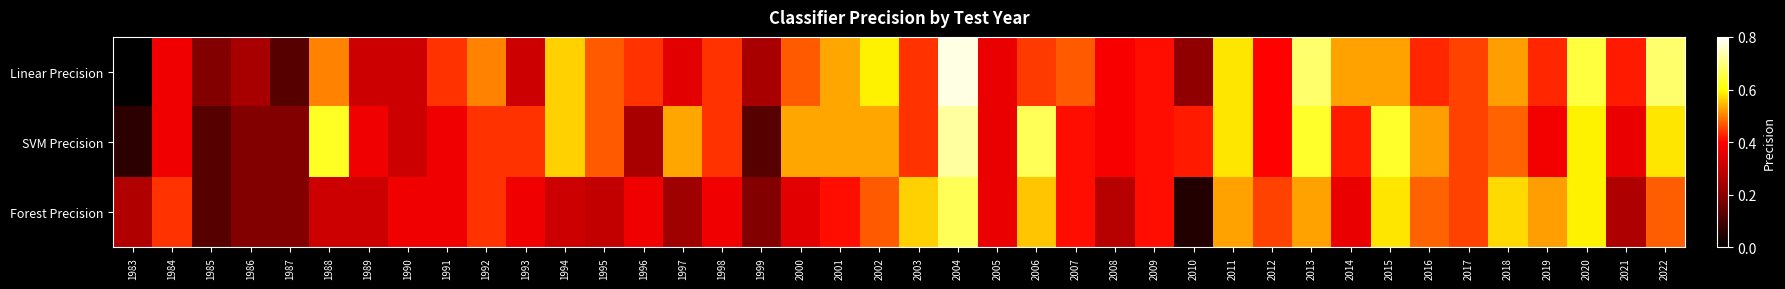

At which category is the sum across all series the highest?

2004